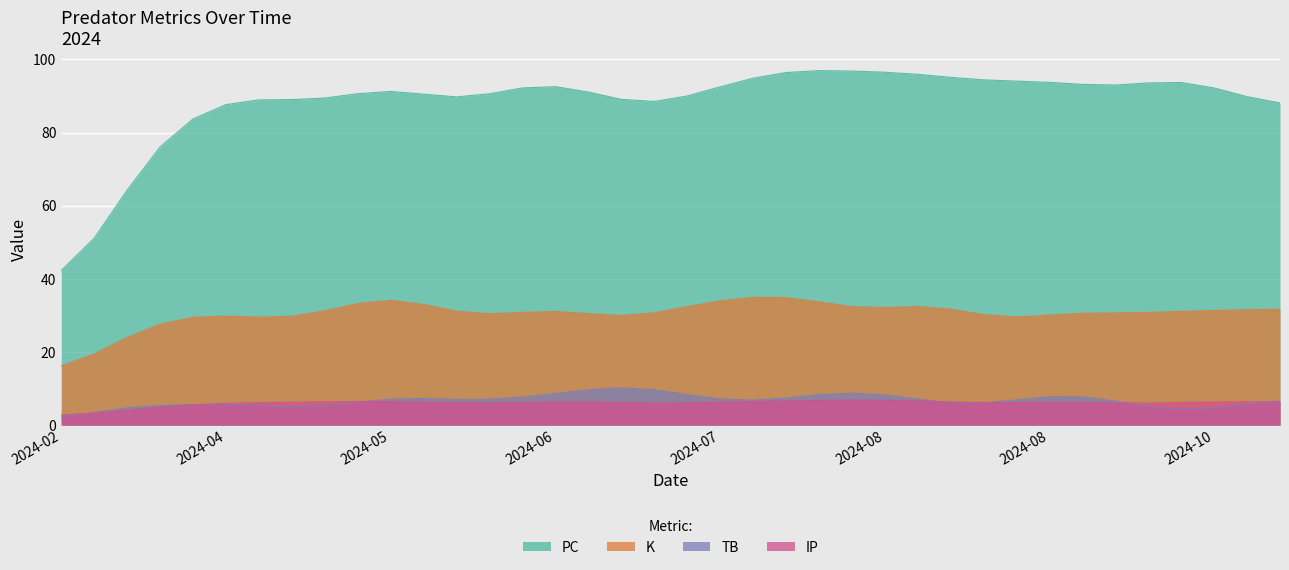

What are all the series names shown in the legend?

PC, K, TB, IP